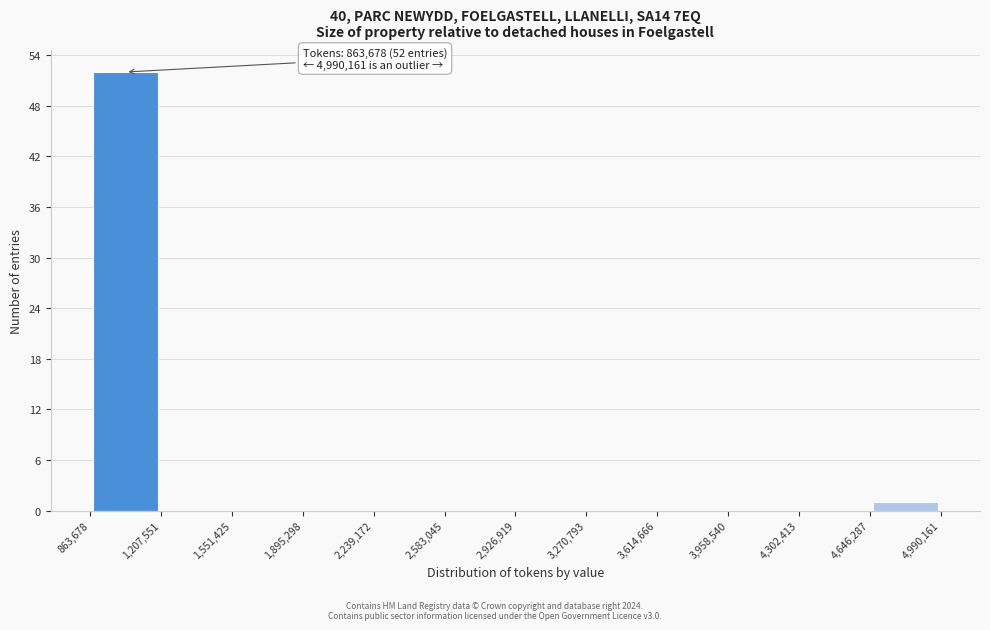

Which range on the x-axis has the tallest bar?

863,678 to 1,207,551